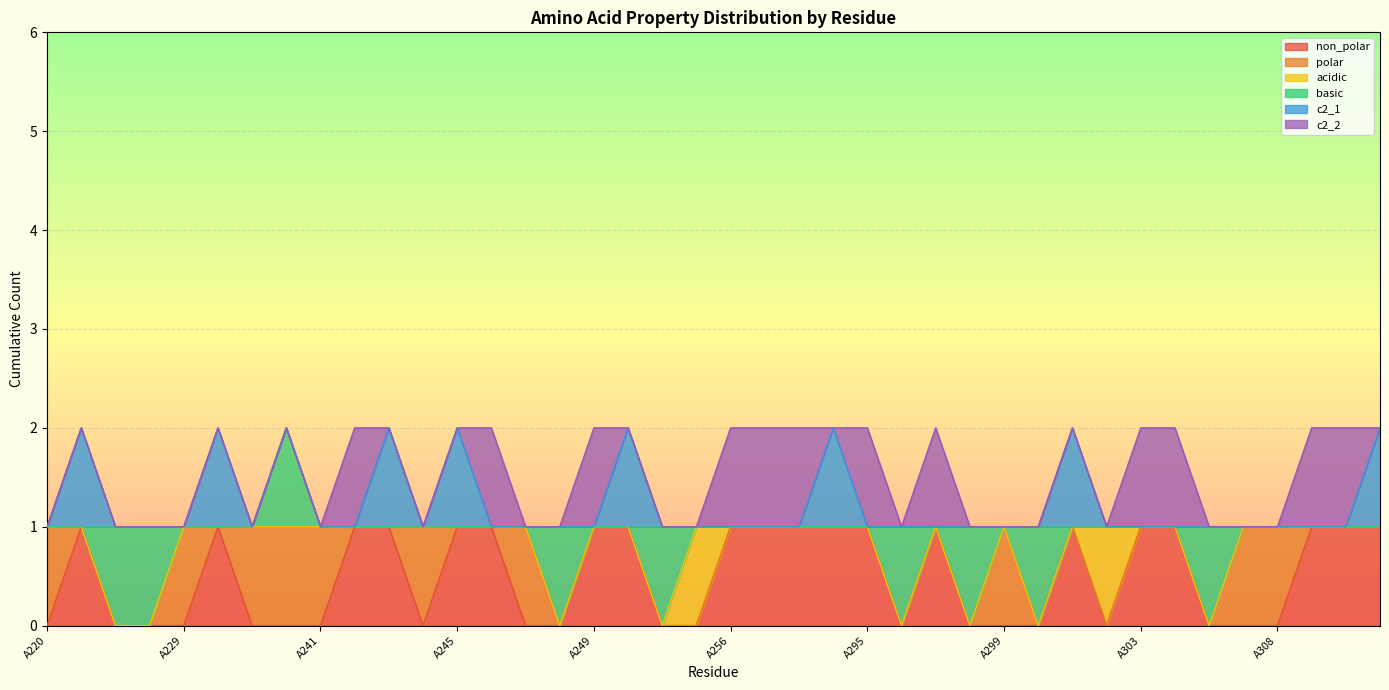

Where is non_polar nearest to the value 0?

A220